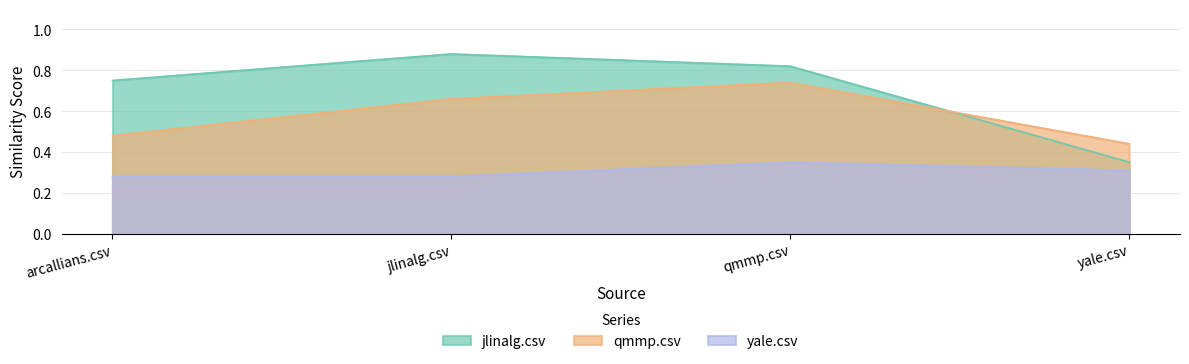

How many data points does each series have?

4